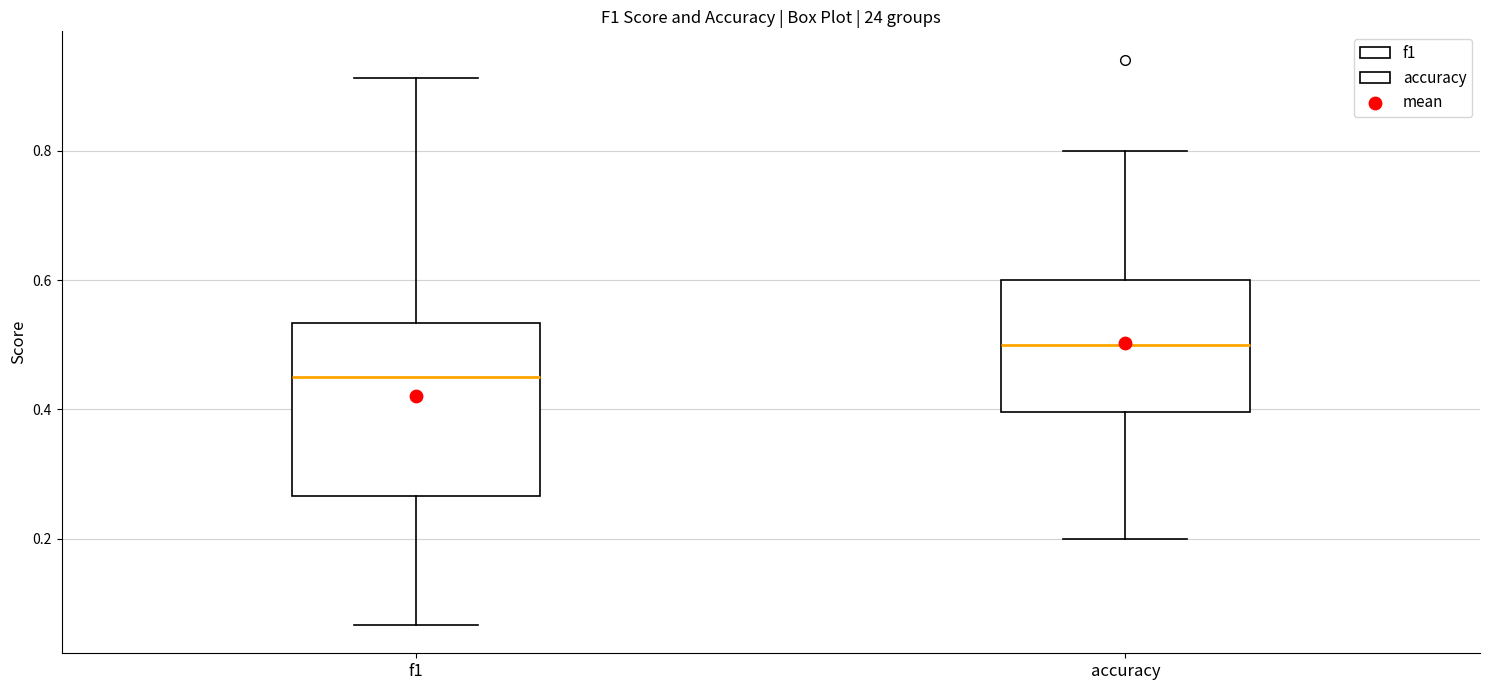

Comparing the boxes themselves (not the whiskers), which one is the tallest?

f1